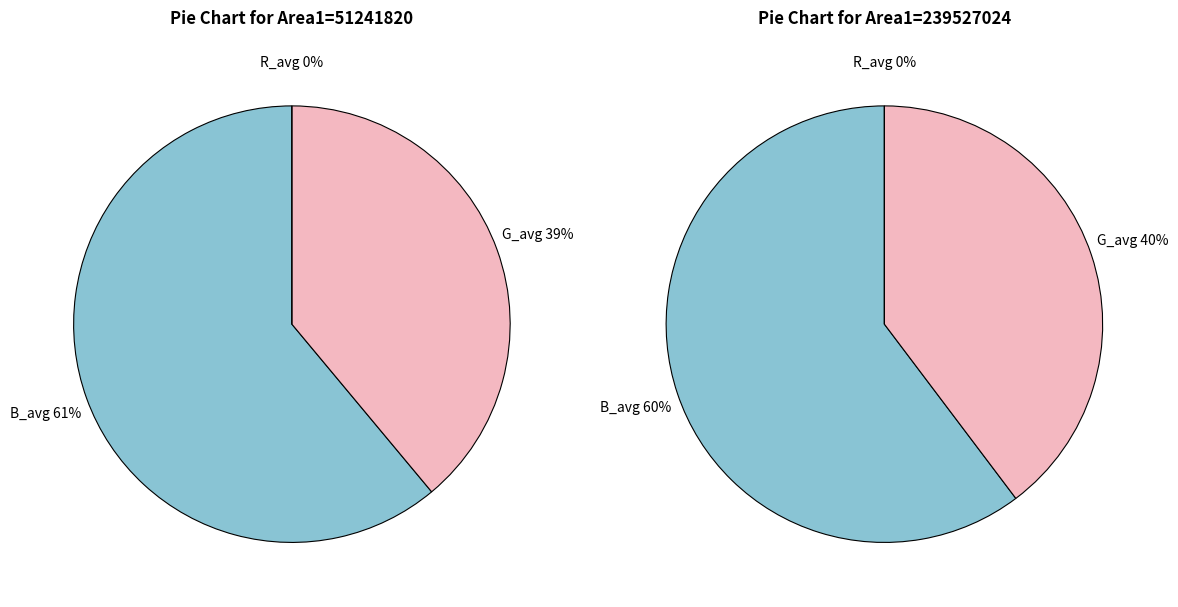

To the nearest percent, what is the combined percentage of Area1=239527024 and Area1=51241820?

100%